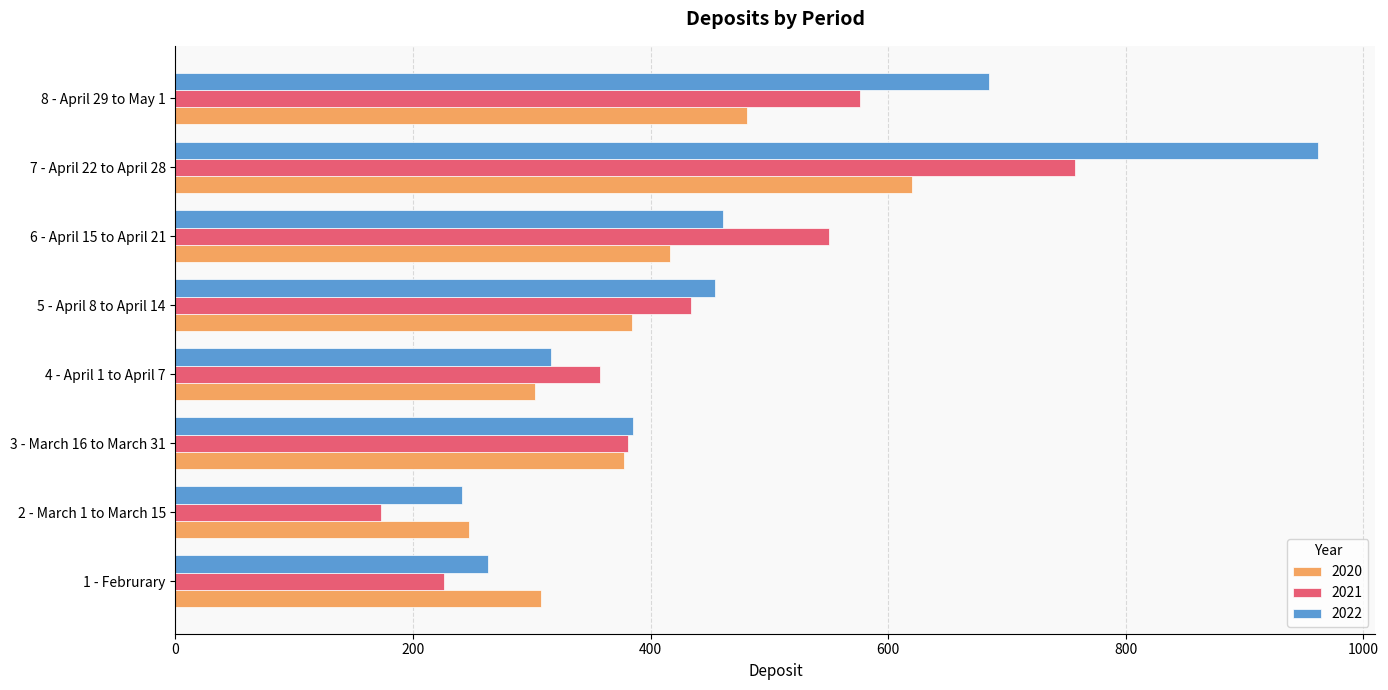

What are all the series names shown in the legend?

2020, 2021, 2022